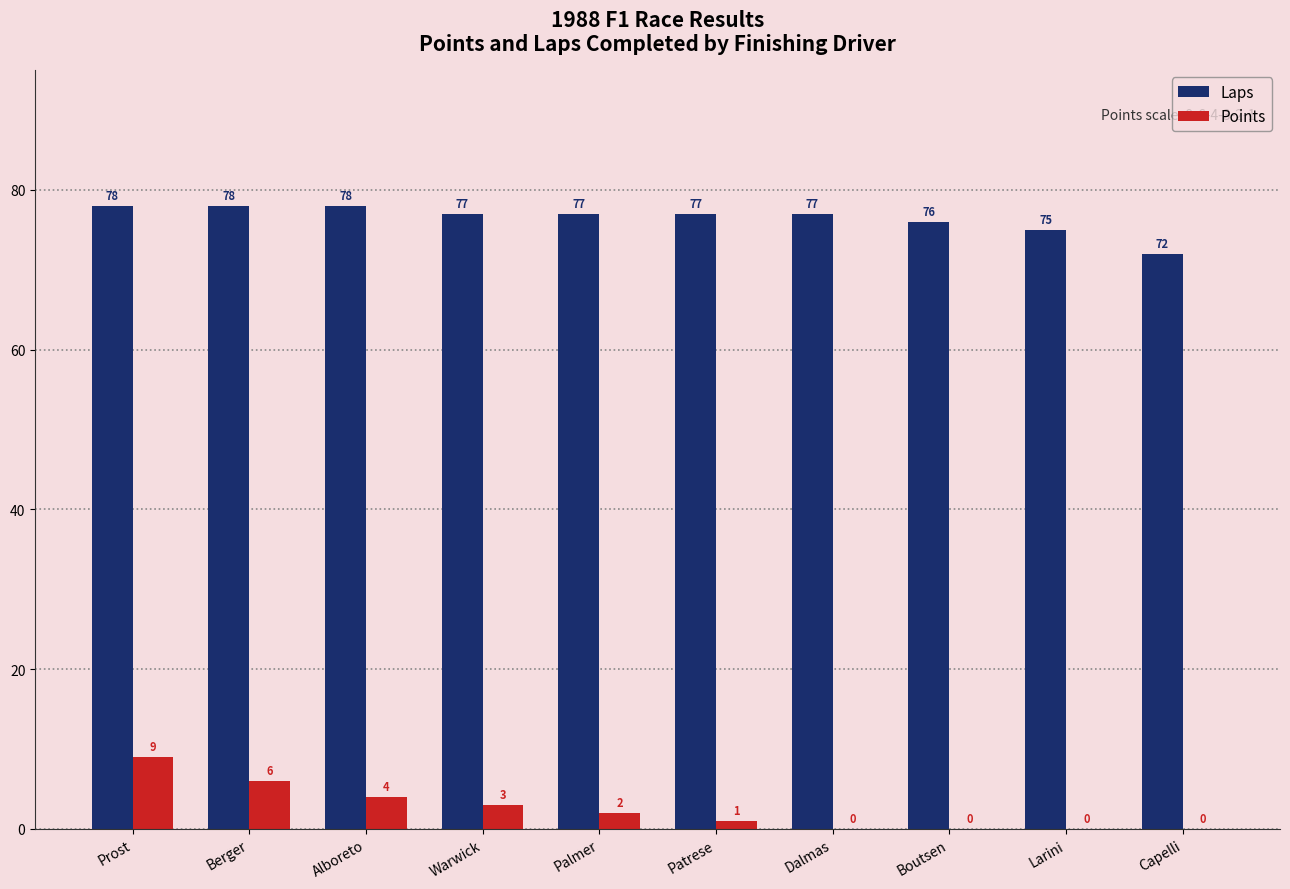

The value of Points at Warwick is 3. True or false?

True